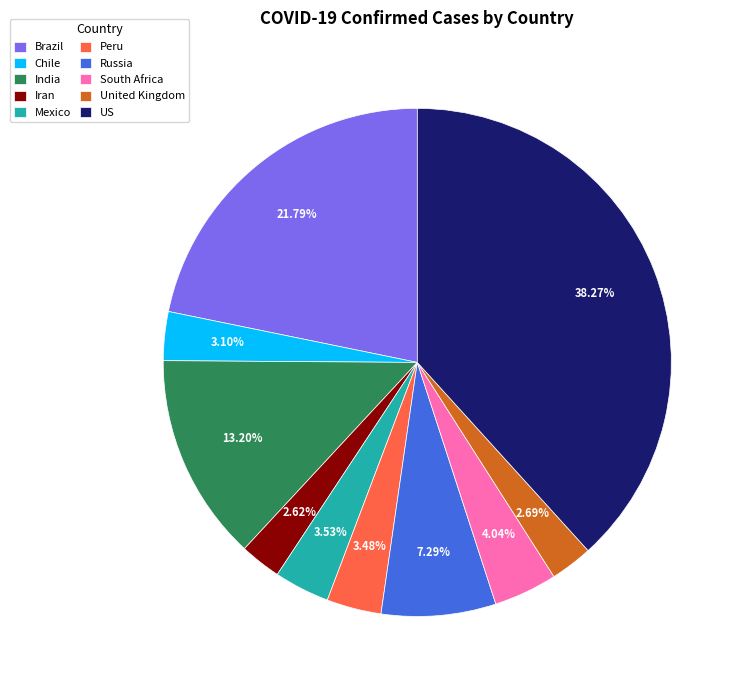

Which category has the biggest portion of the pie?

US